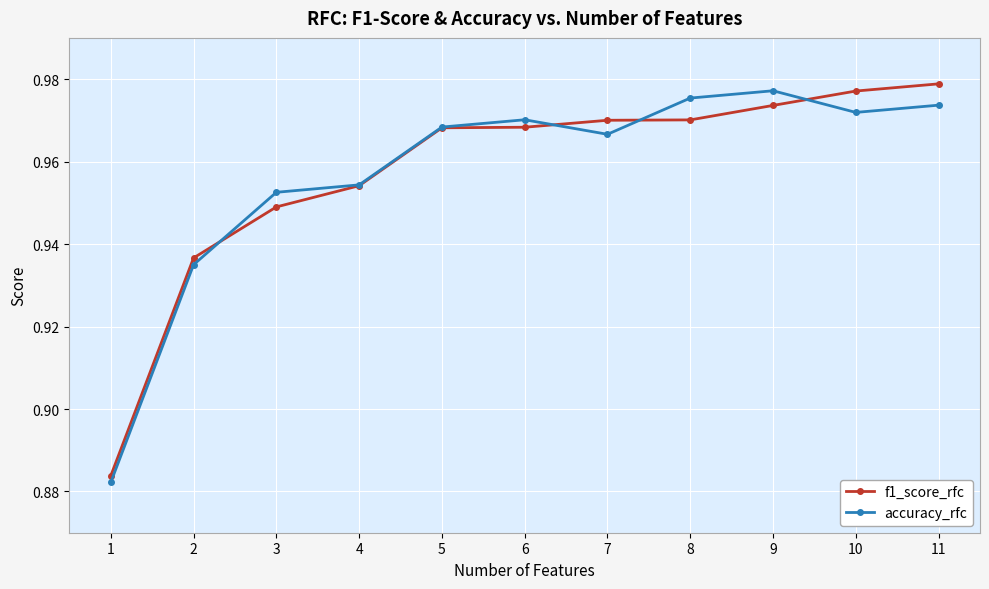

How many categories are shown in the chart?

11